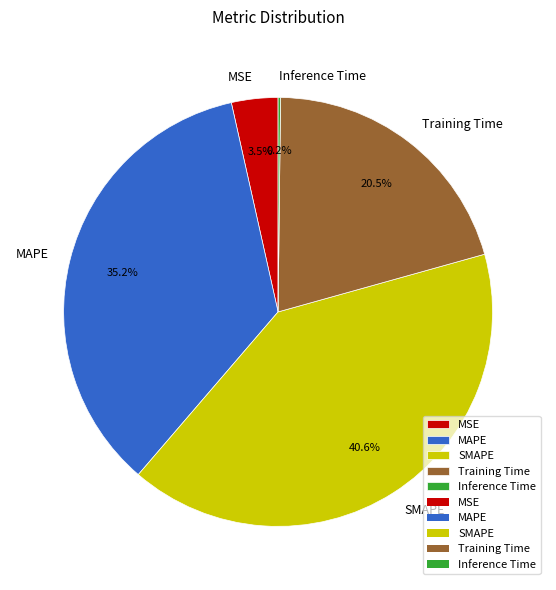

Do MSE and SMAPE together represent more than half of the pie?

No